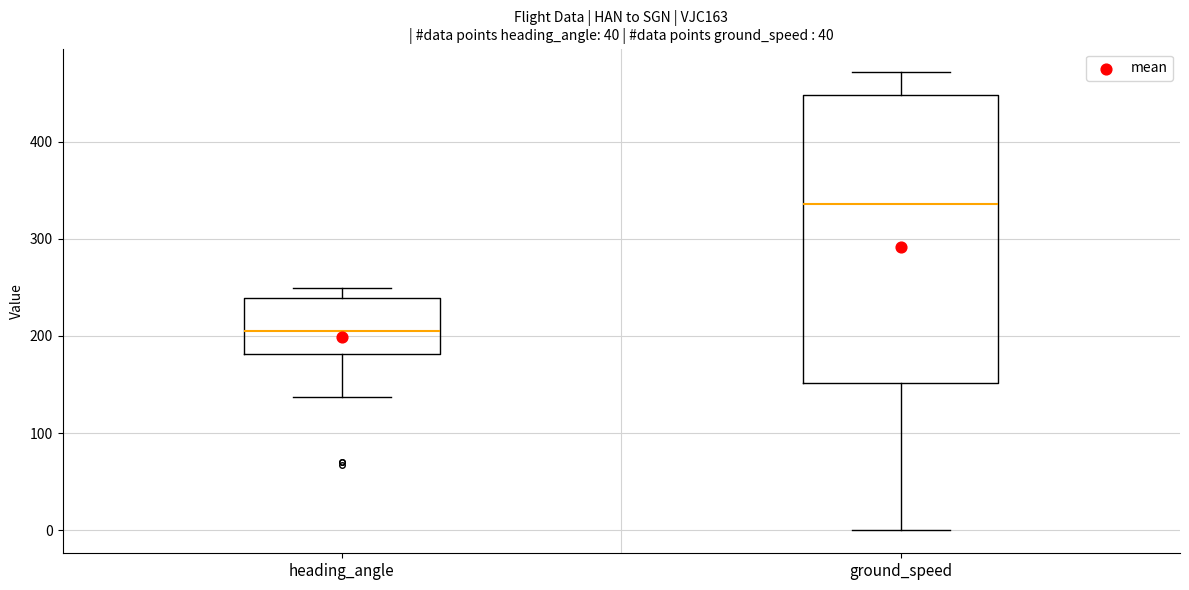

Reading left to right, transcribe this box plot: for each box, give where its median line is, the range the box spans, and where its two whiskers end, as read against the y-axis. The values are not printed on the chart, so give them approximately, as read against the axis.

heading_angle: median 210, box 180 to 240, whiskers 140 to 250
ground_speed: median 340, box 150 to 450, whiskers 0 to 470